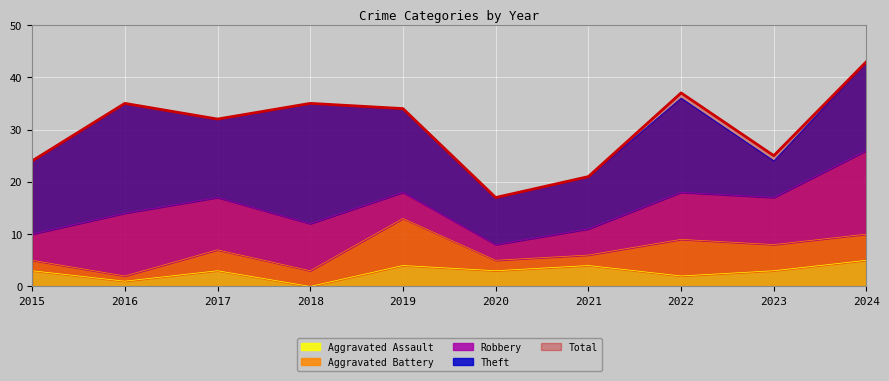

How many data points in Theft are above 16?

4